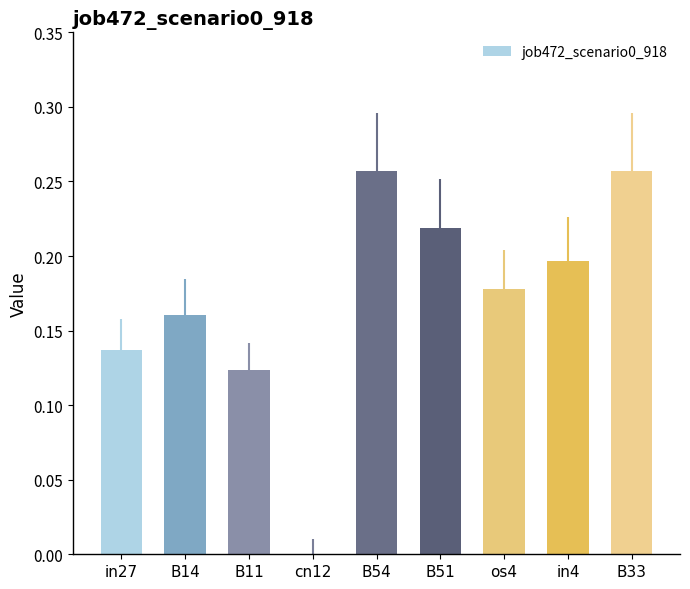

True or false: the data shows 0.2 at in4.

True